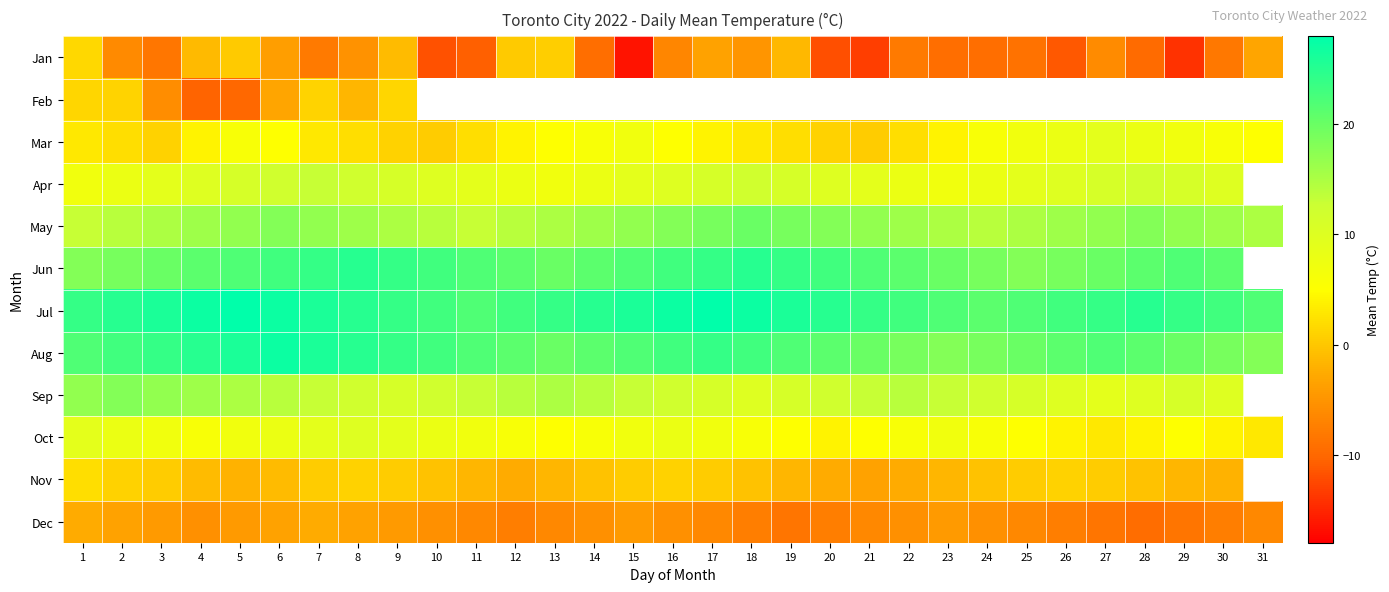

At how many categories does at least one series exceed 23?

21